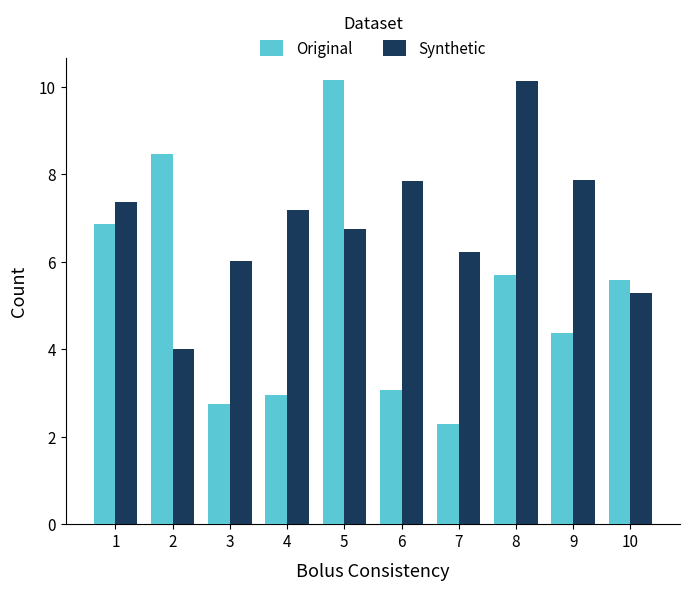

What is the difference between the Synthetic values at 5 and 10?

1.5